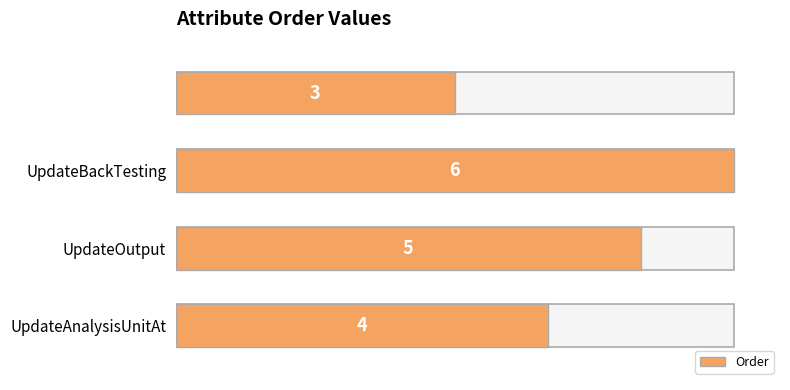

Does the chart contain stacked bars?

No